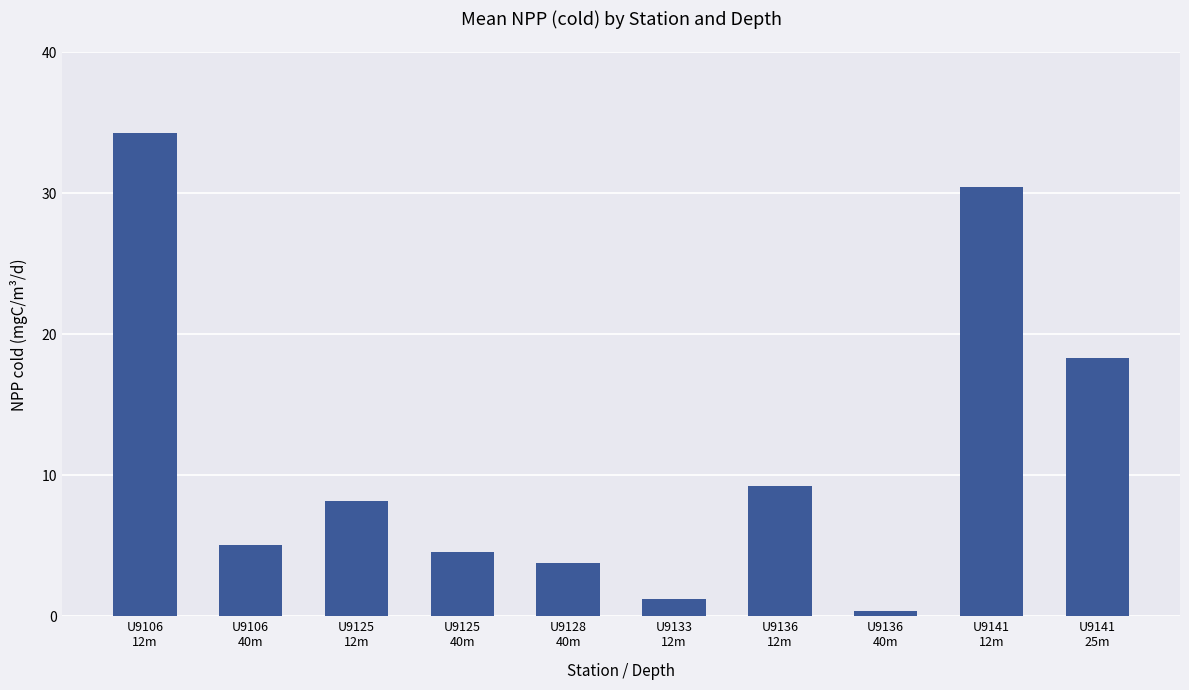

What is the sum of all values?

115.4